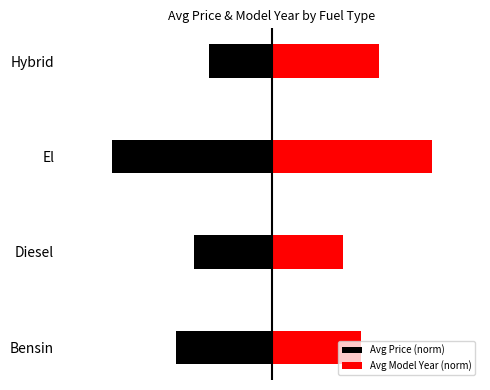

How many series are shown in this chart?

2